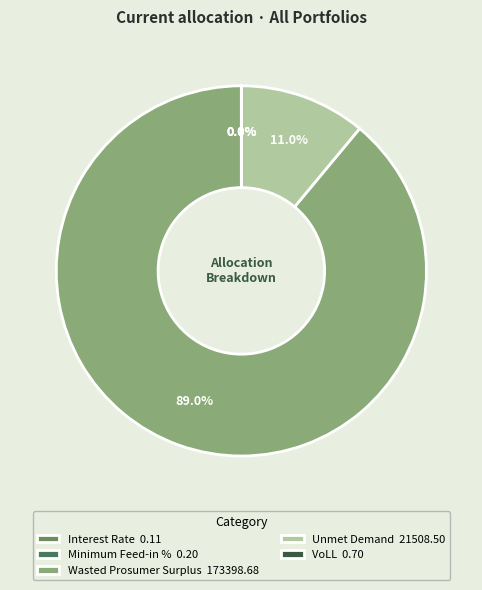

Count the number of slices in the pie.

5